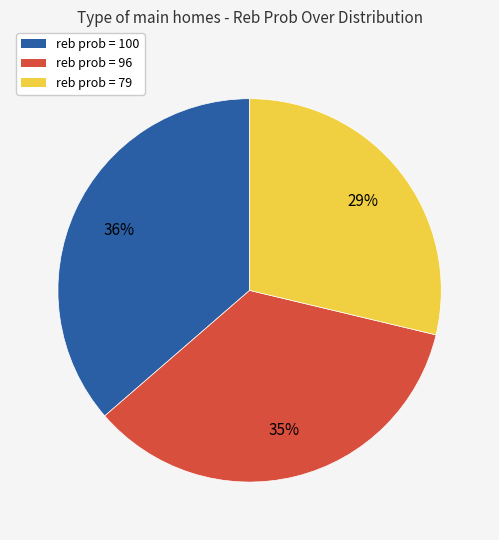

Count the number of slices in the pie.

3